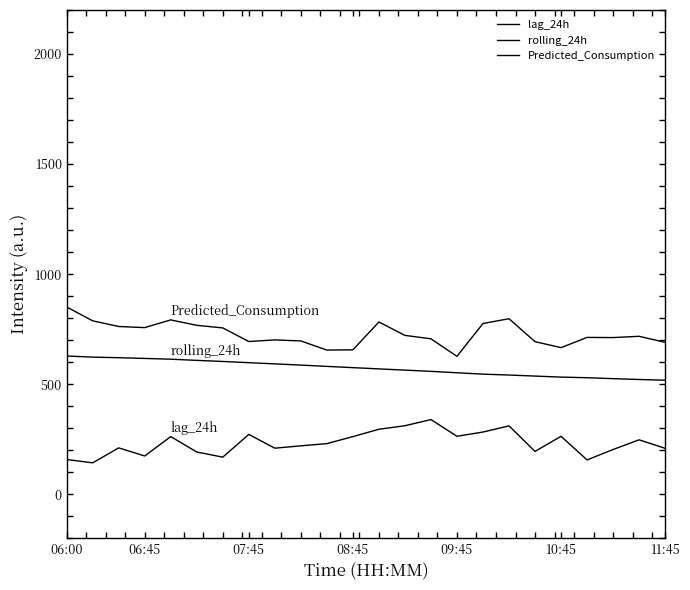

How many lines are shown in the chart?

3